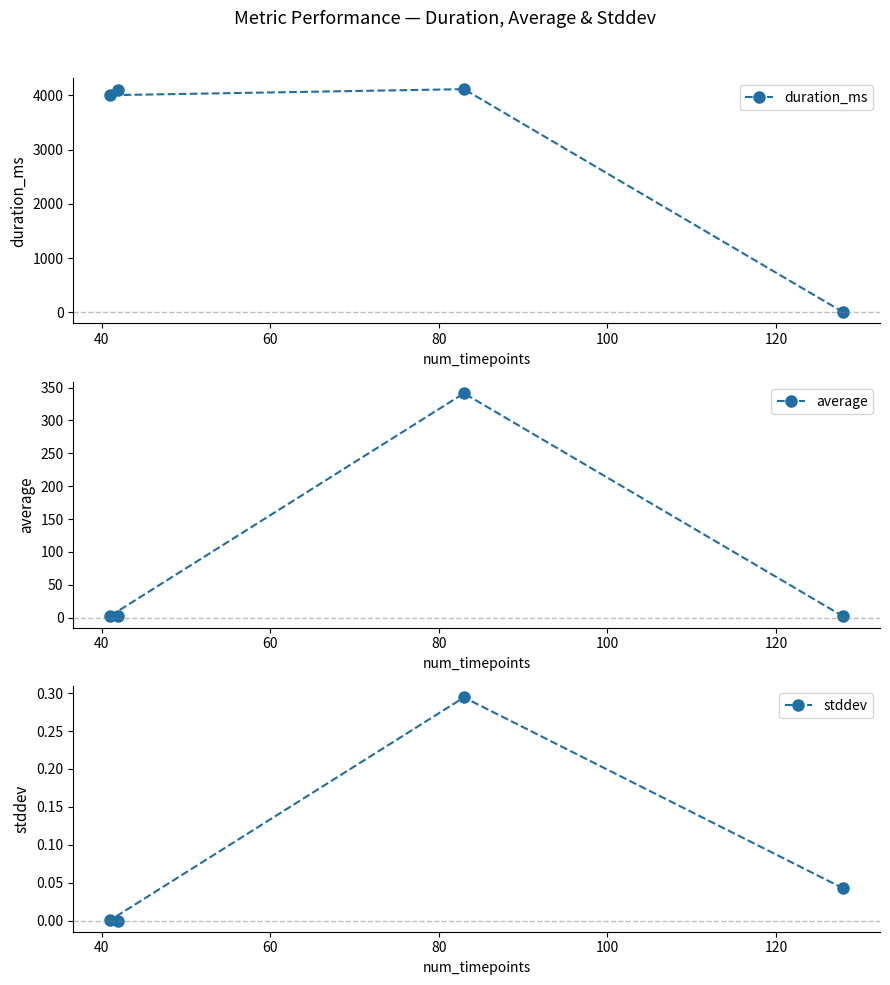

What is the highest value of the duration_ms series?

4113